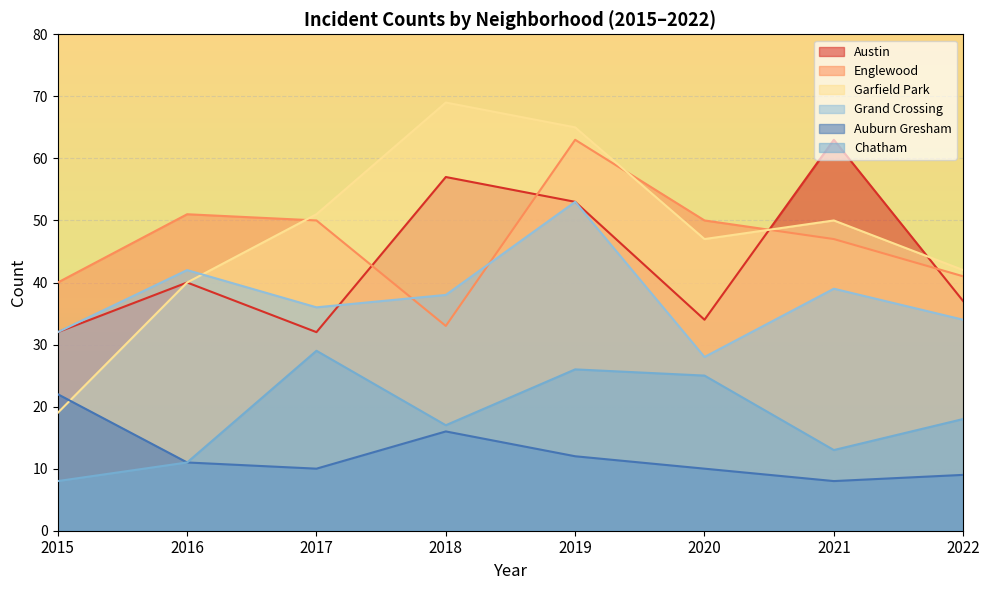

True or false: Chatham has a value of 29 at 2017.

True